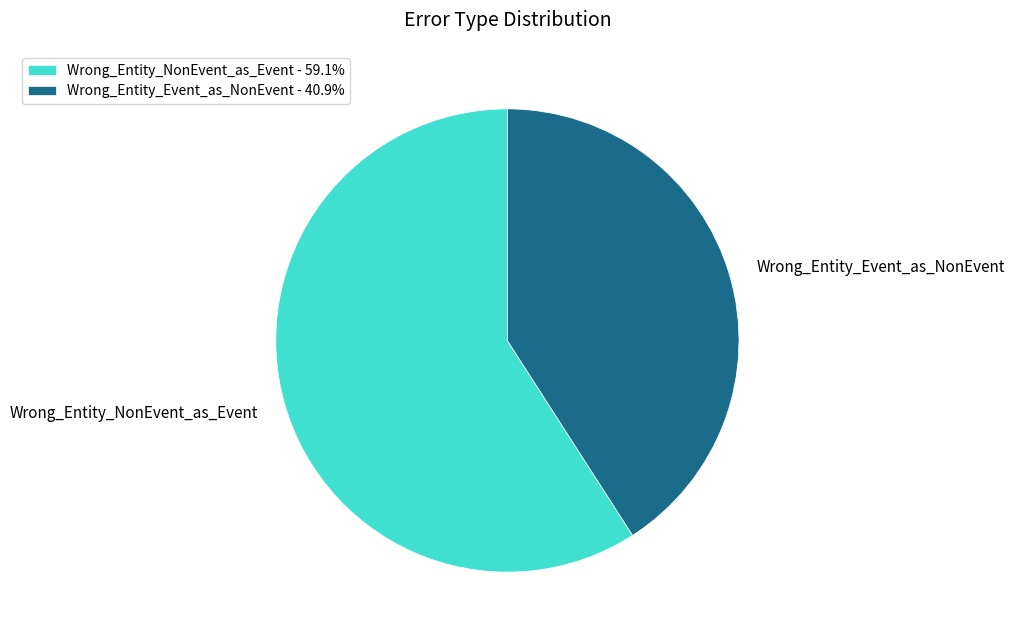

Does Wrong_Entity_NonEvent_as_Event - 59.1% account for over 50% of the chart?

Yes